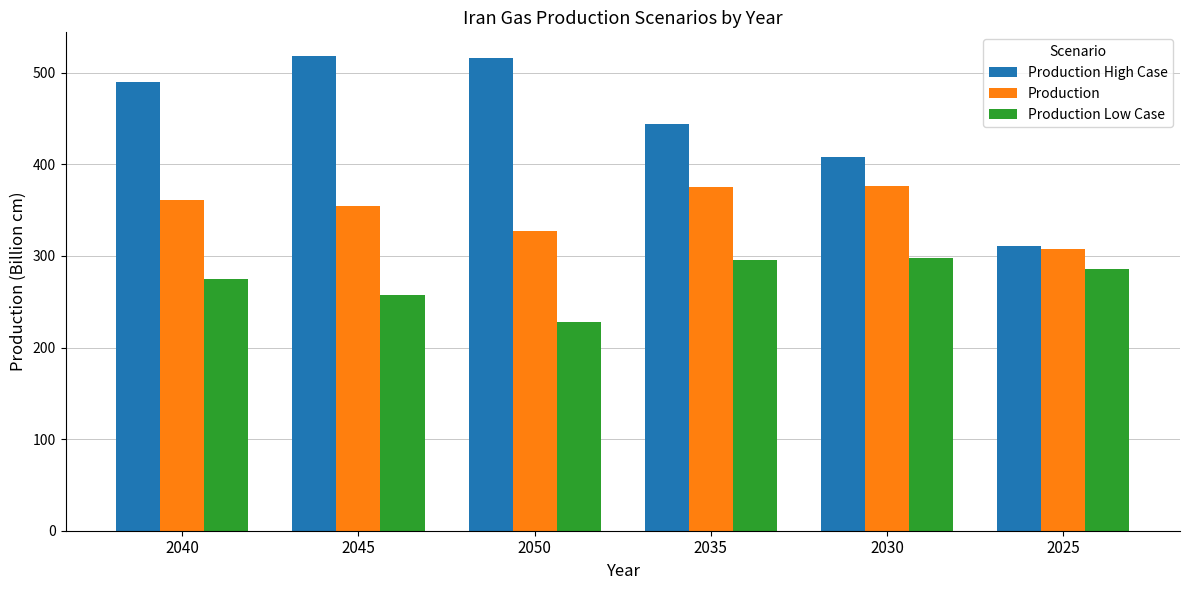

True or false: Production Low Case has a value of 298.1 at 2030.

True